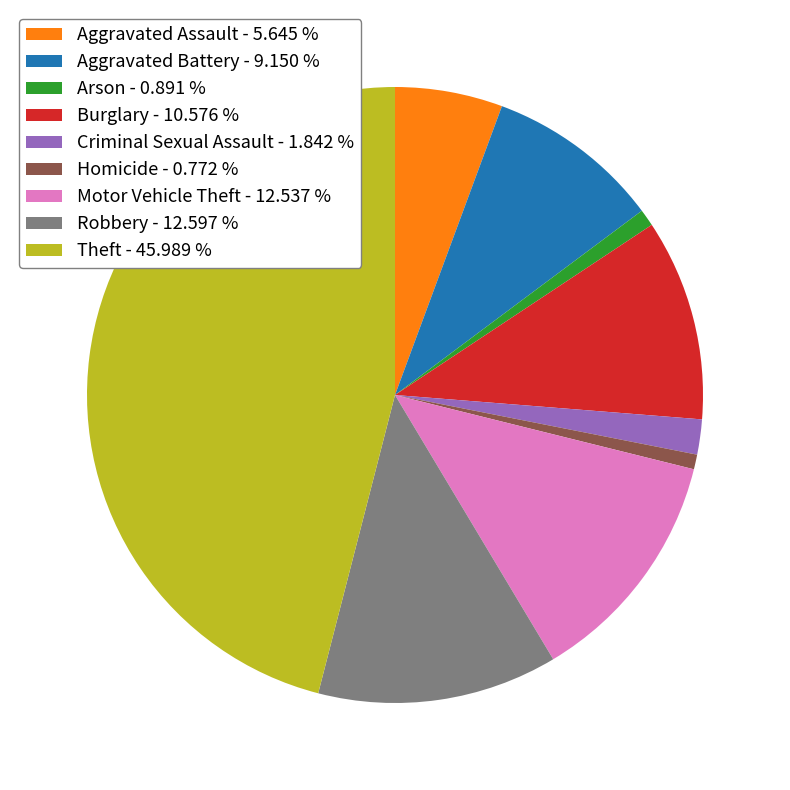

Does Robbery represent more than half of the total?

No